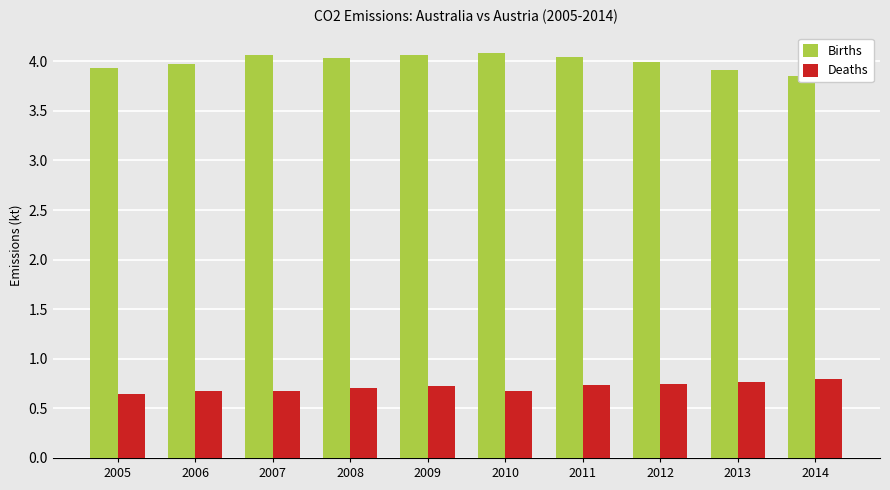

Rank the series at 2013 from highest to lowest value.

Births, Deaths